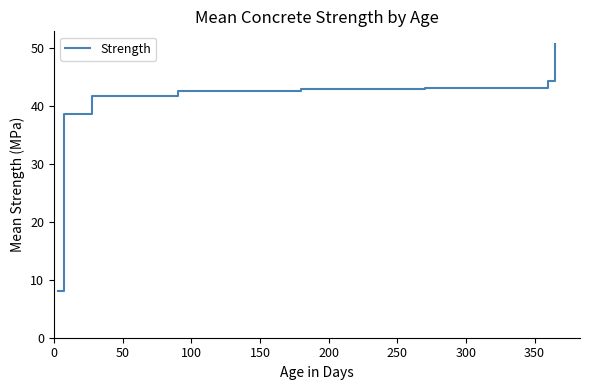

What is the difference between the maximum and second lowest values?

12.2